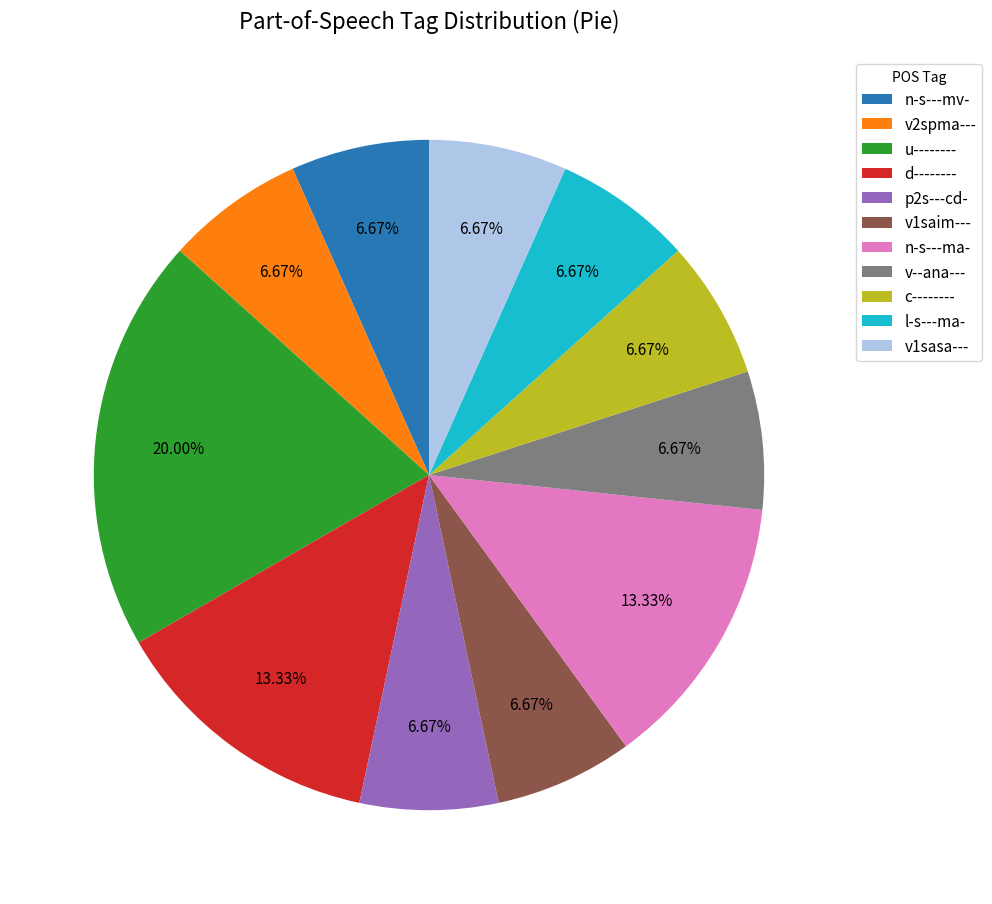

Is n-s---ma- the majority of the pie?

No